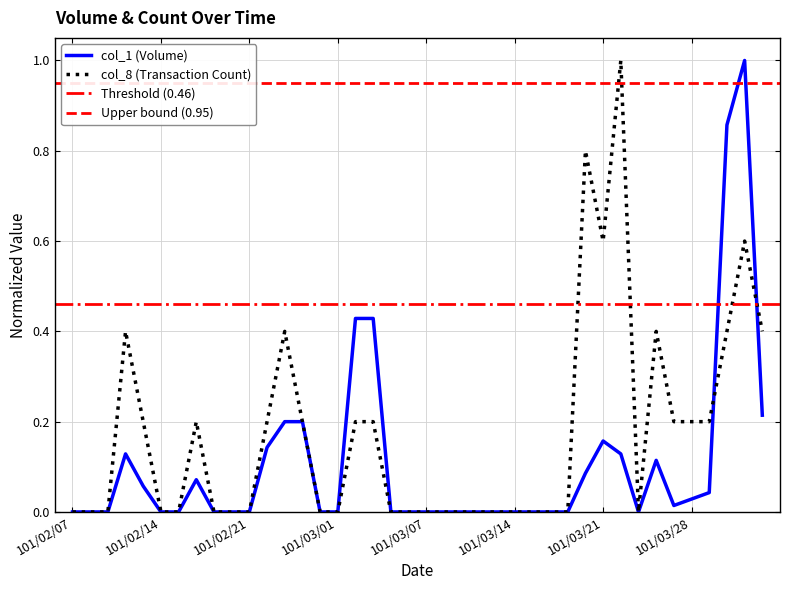

What is the spread (max minus min) of values at 101/03/02?

0.2